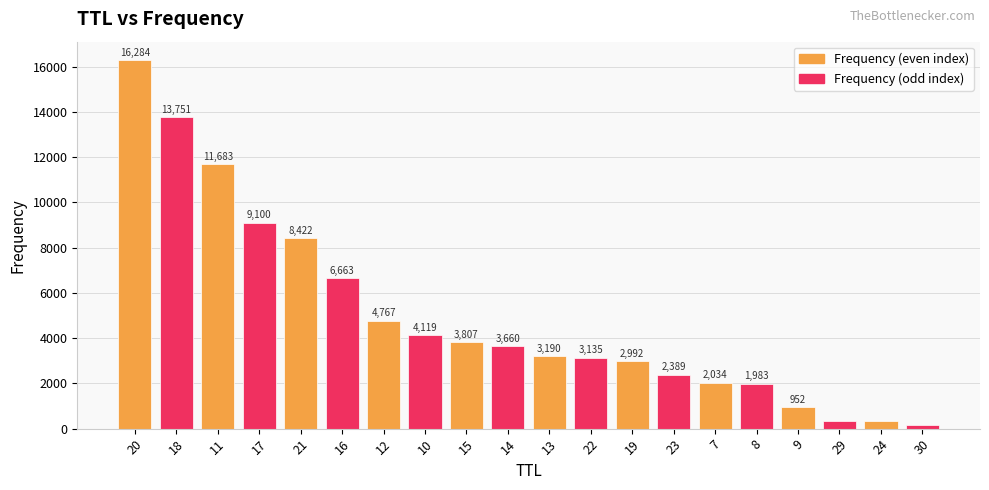

At which label does the data first exceed 3660?

20